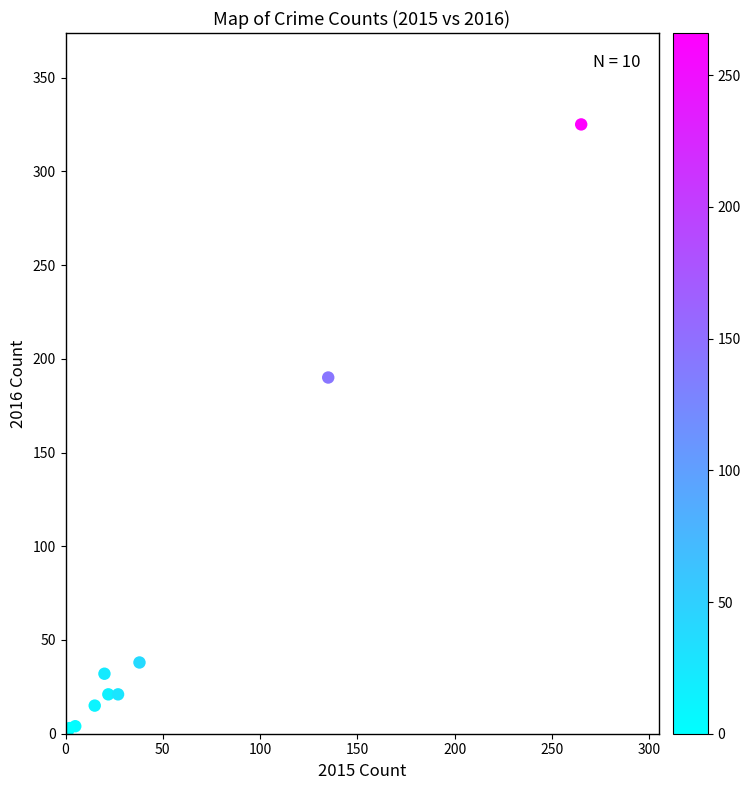

What Y value in the scatter plot is closest to 163?

190